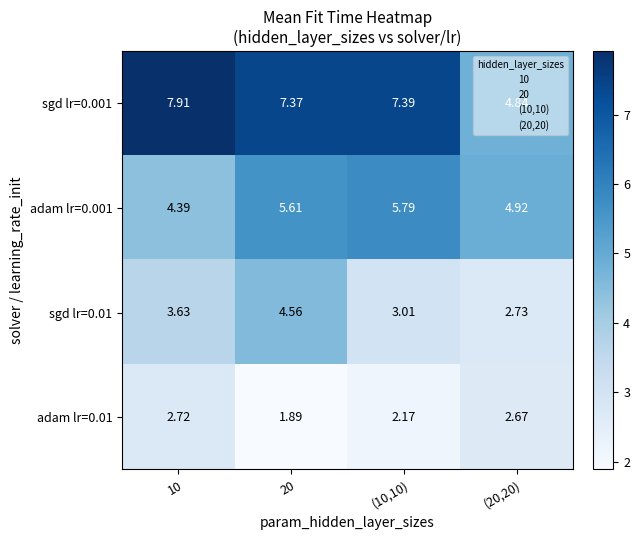

Which category has the lowest value across all series?

20